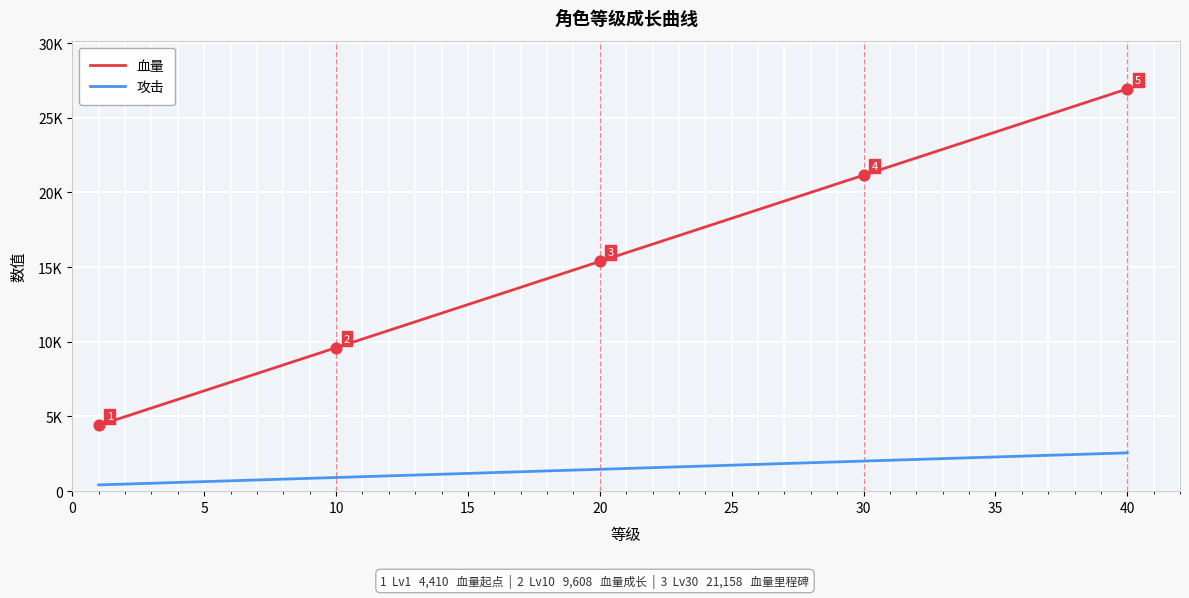

What are all the series names shown in the legend?

血量, 攻击